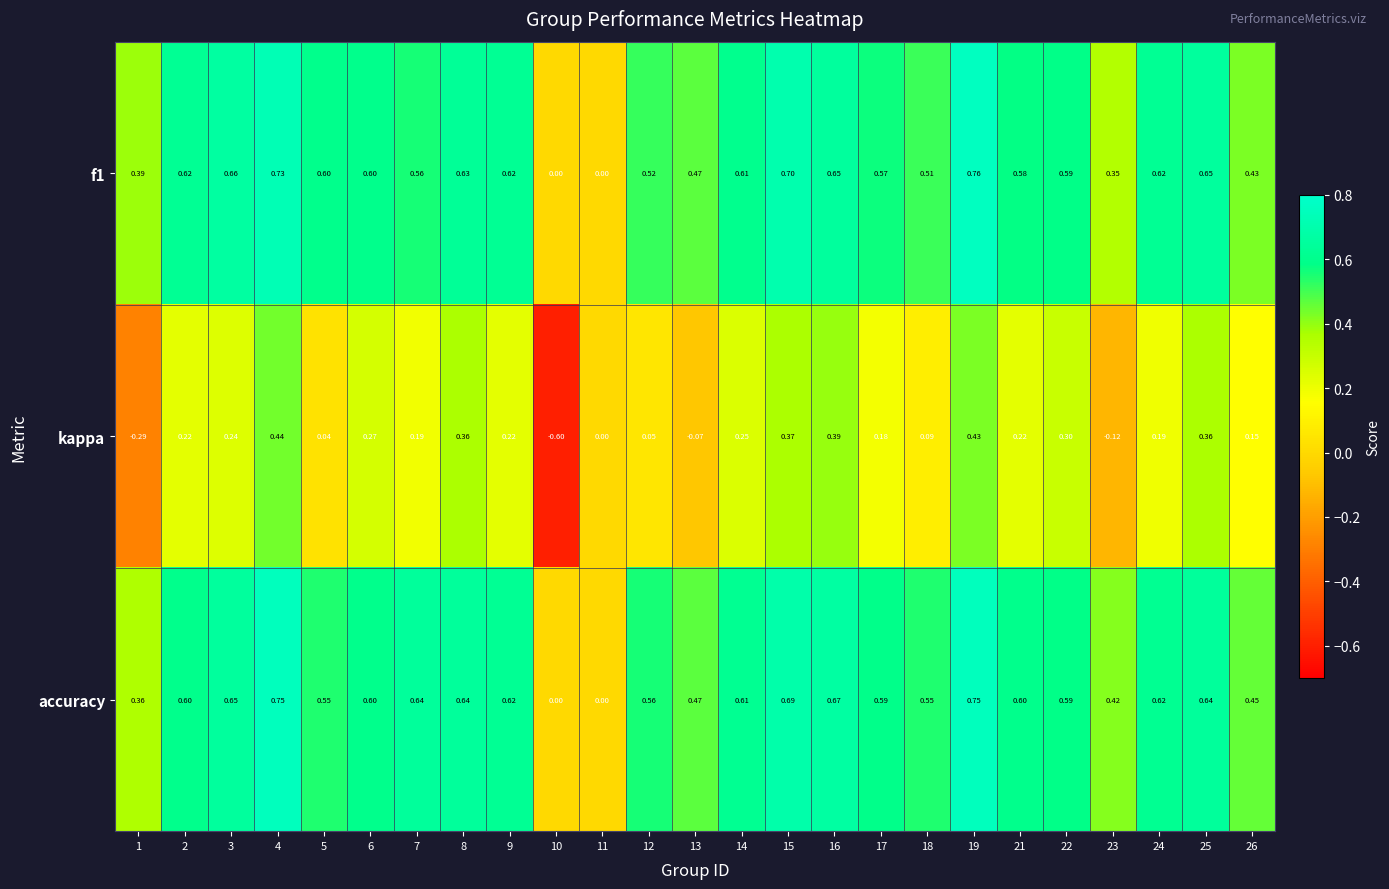

How many data points does each series have?

25